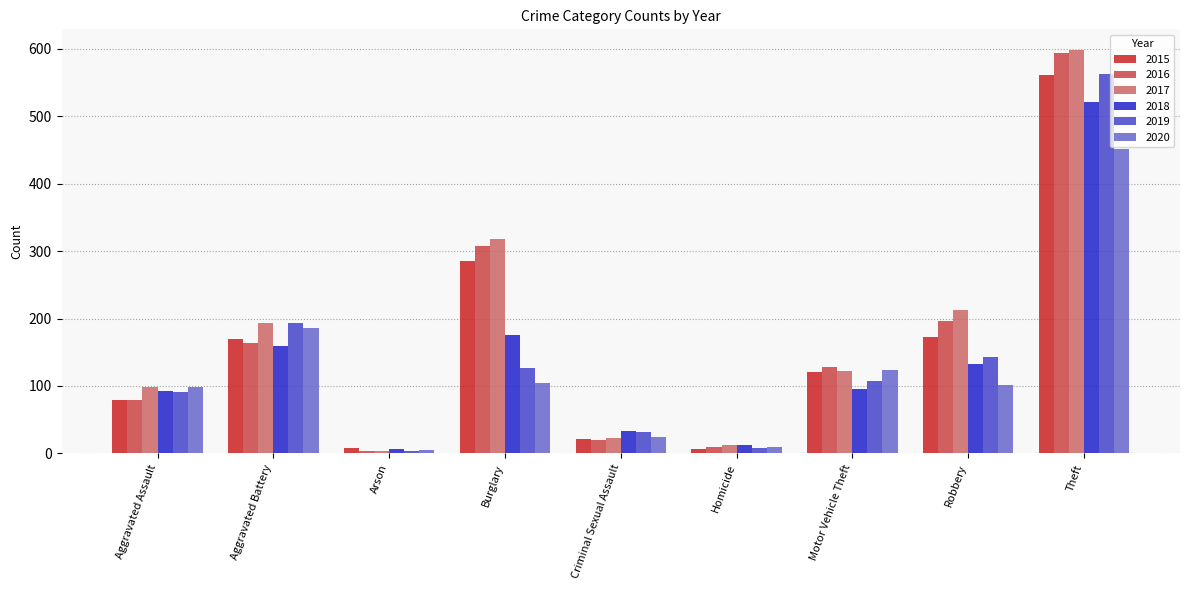

Count the number of categories in the chart.

9